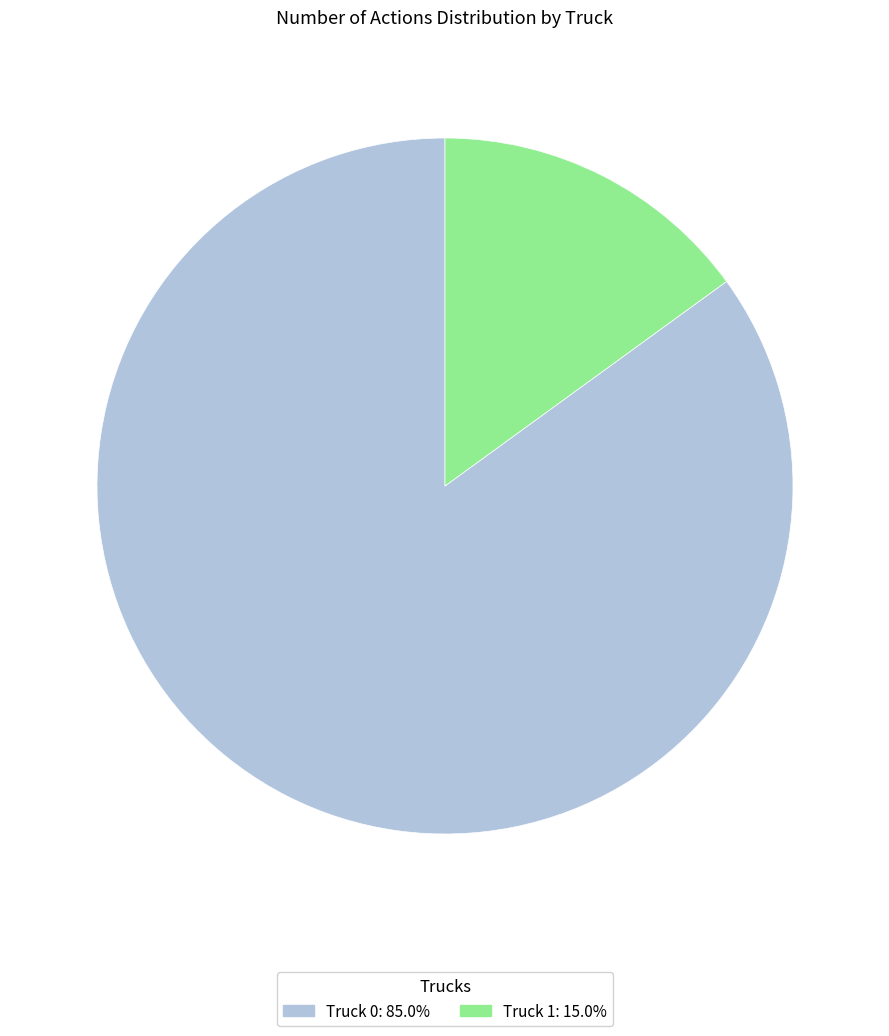

Which has a higher value, Truck 0 or Truck 1?

Truck 0